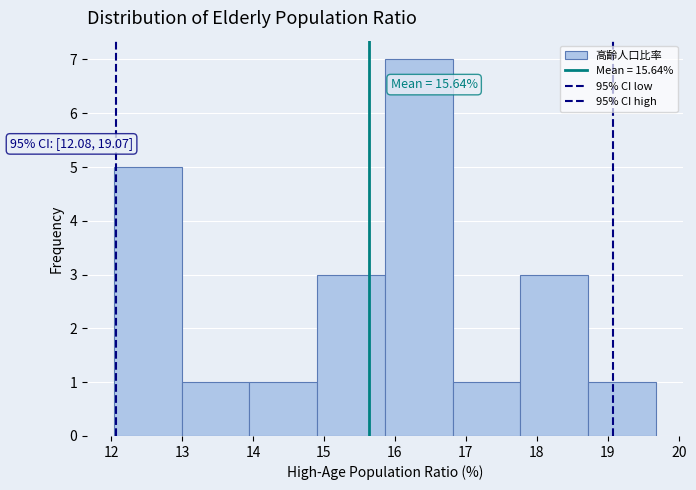

Which range on the x-axis has the tallest bar?

15.9 to 16.8